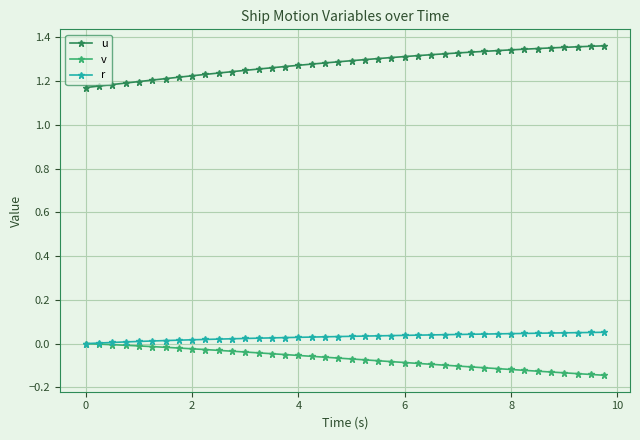

Which series has the largest total across all categories?

u